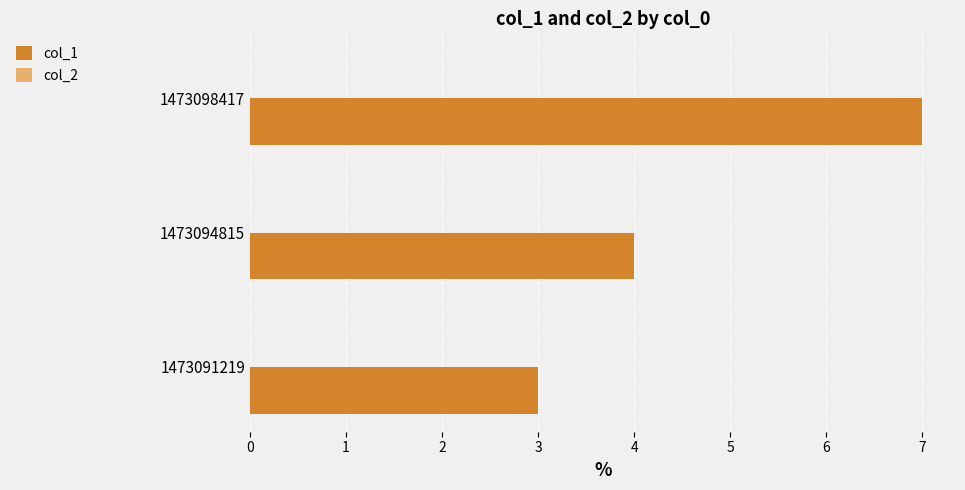

What is the approximate value at 1473091219?

3